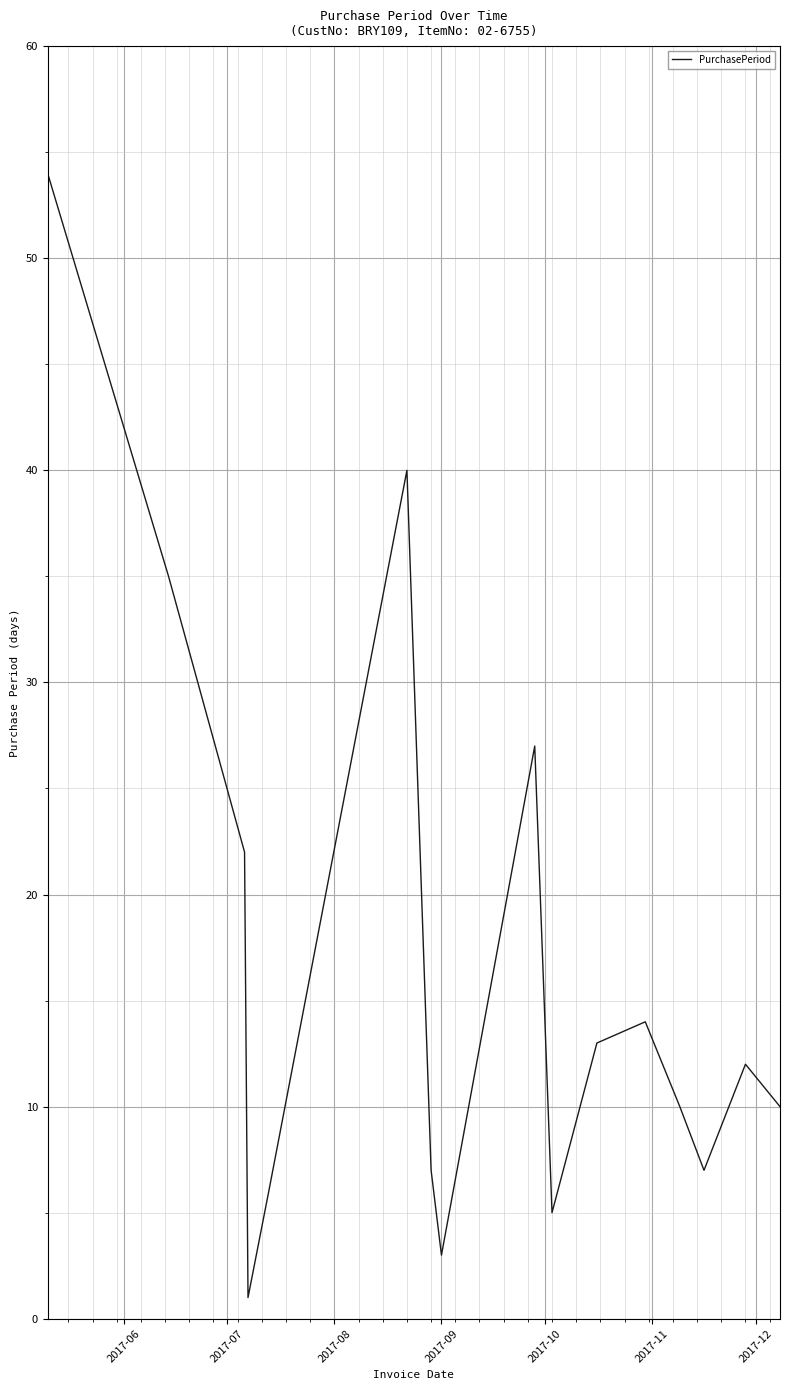

What is the maximum value shown in the chart?

54